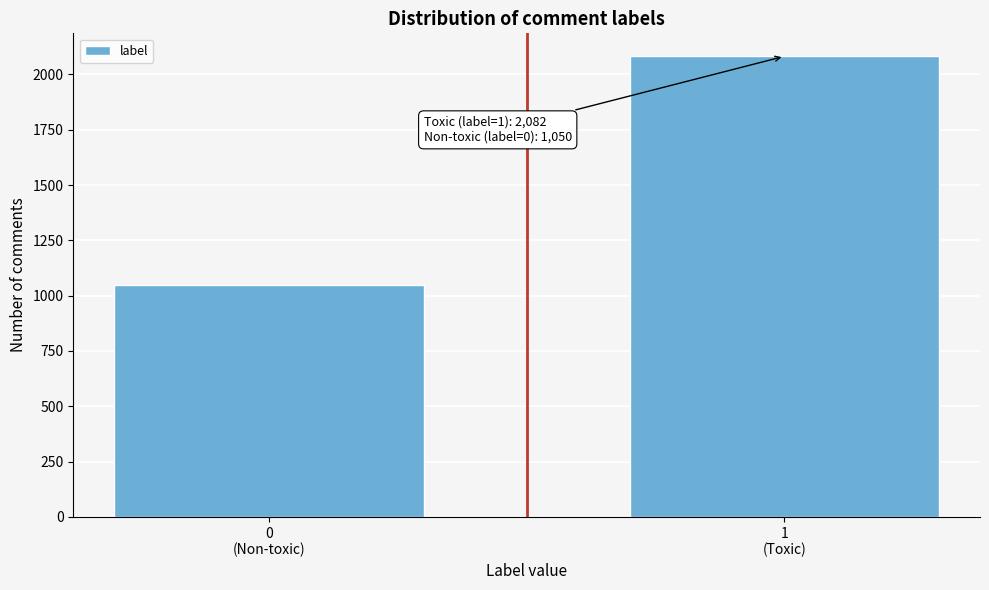

Reading right to left, extract all data points from this chart.

2082	1050